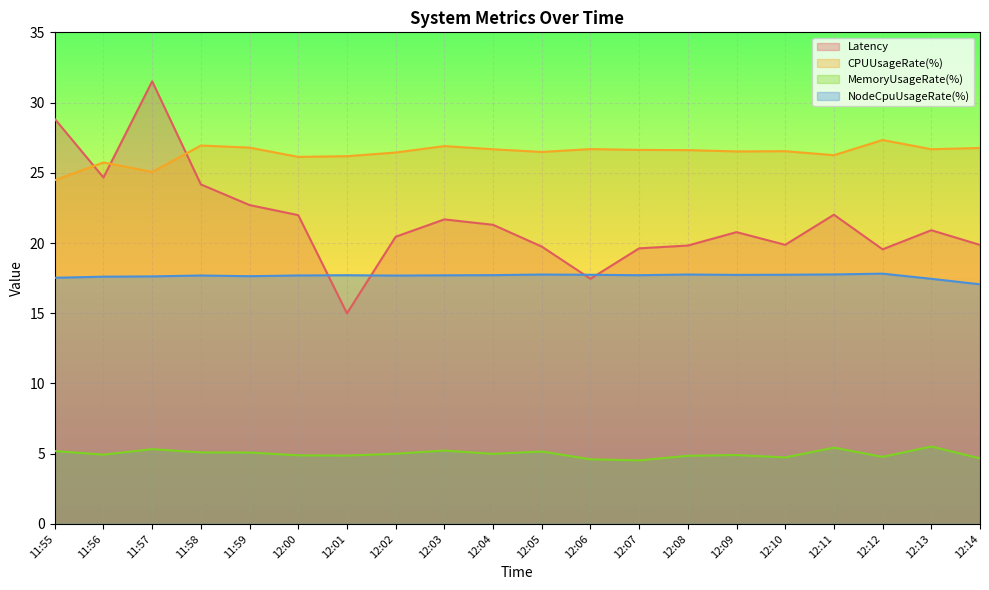

What is the value of the MemoryUsageRate(%) point at the 1st from the left?

5.2